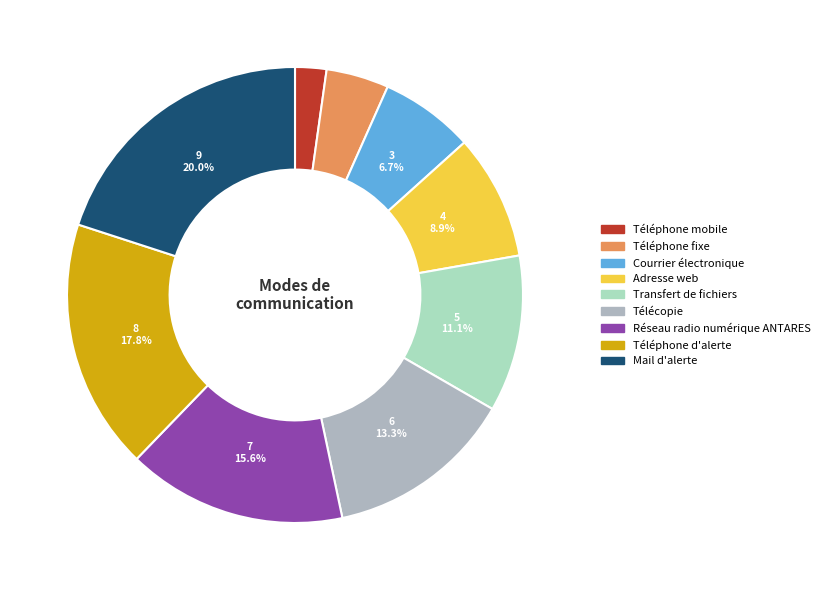

Does Mail d'alerte represent more than half of the total?

No